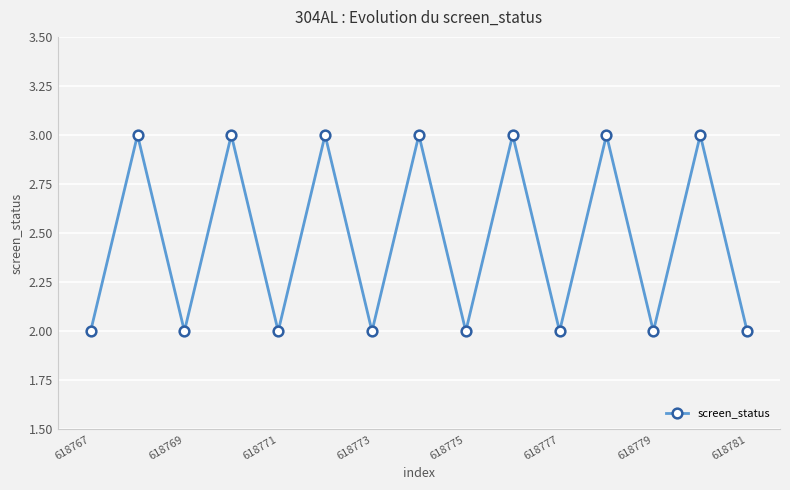

What is the value of the 13th point from the left?

2